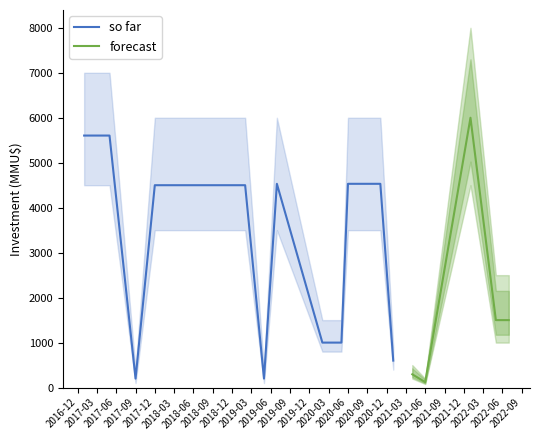

What is the minimum value for so far?

200